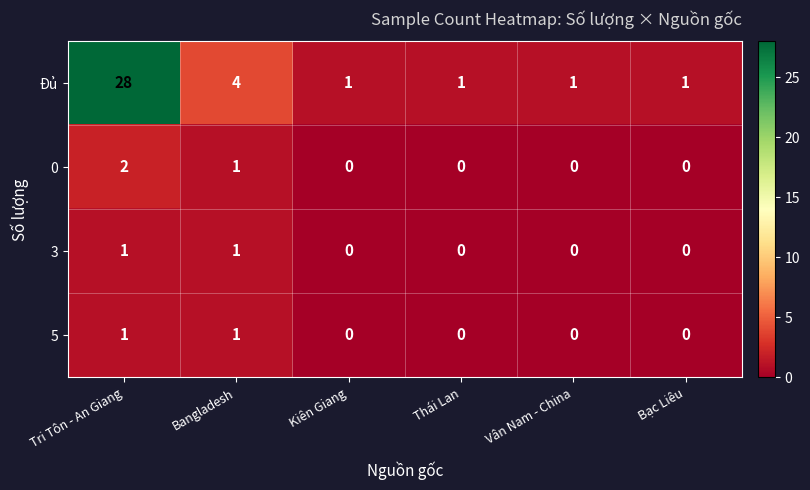

Is the value of 5 at Vân Nam - China greater than the value of Đủ at Thái Lan?

No